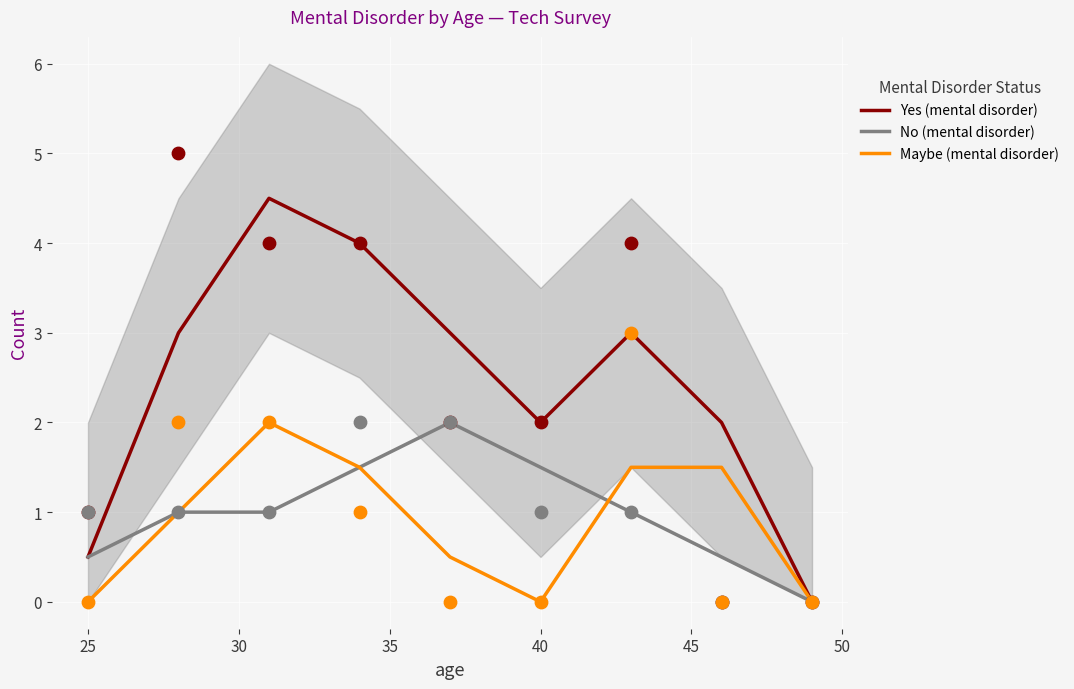

What is the highest value of the Maybe (mental disorder) series?

2.0